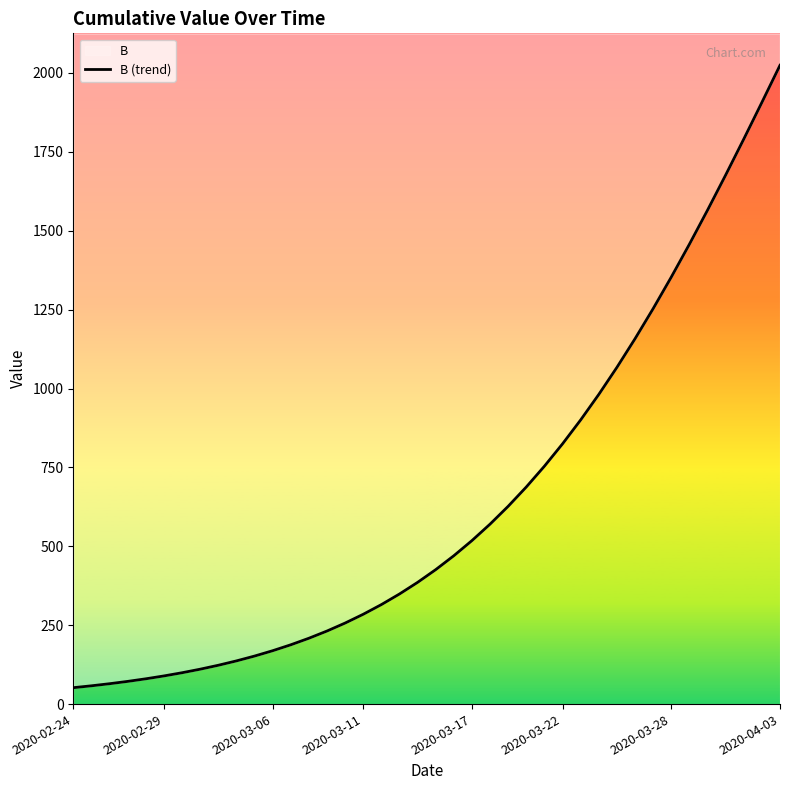

True or false: there are more than 0 points higher than both neighbors.

False